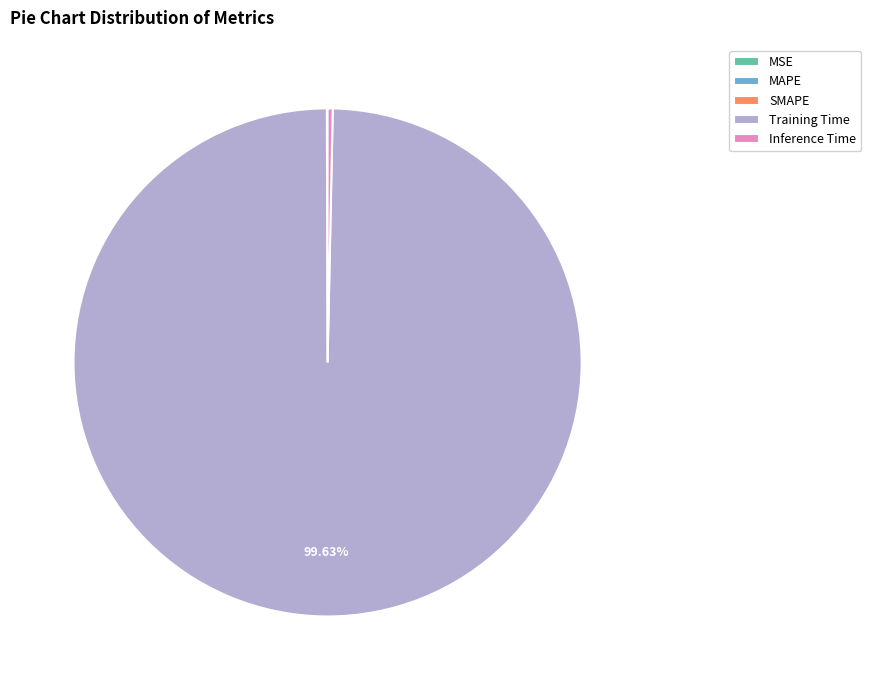

Is the sum of Training Time and Inference Time greater than half?

Yes